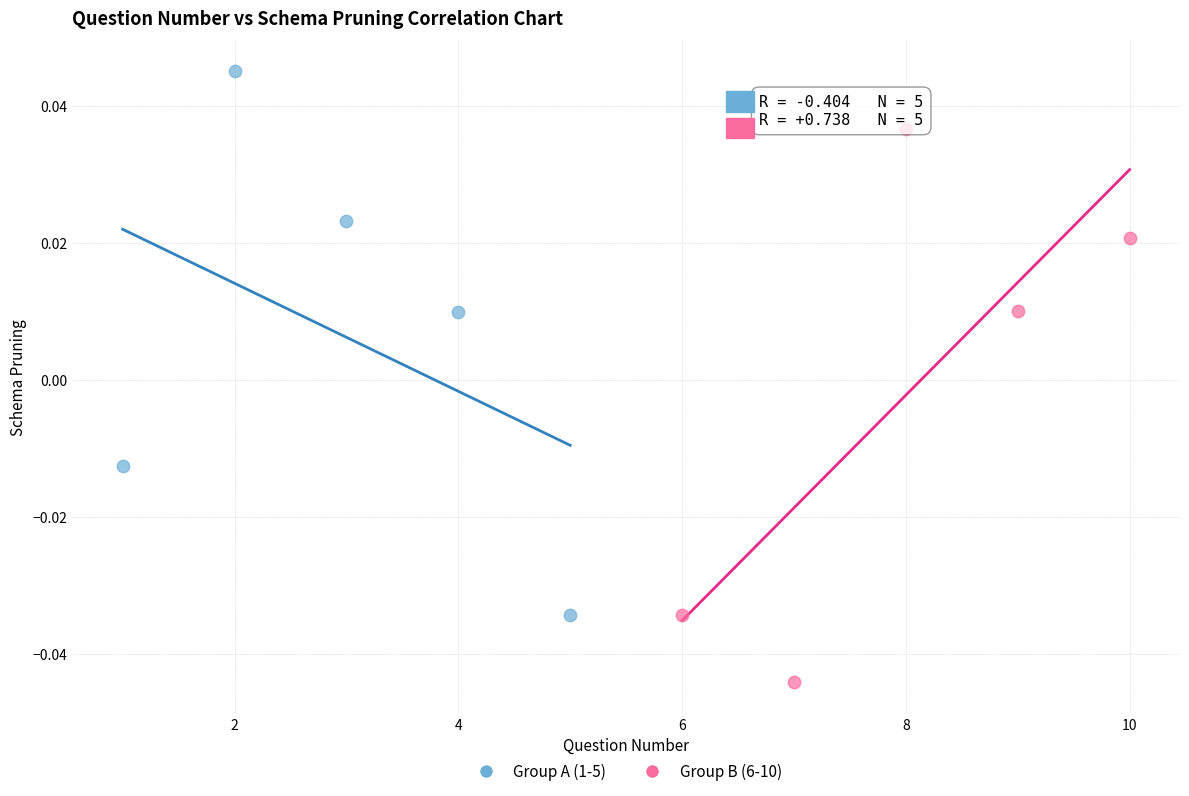

Which series reaches the maximum Y coordinate?

Group A (1-5)